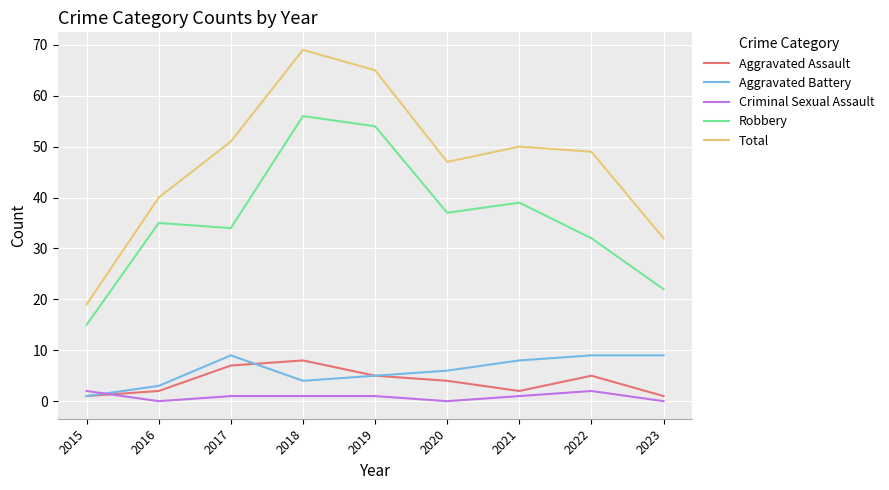

What is the difference between the maximum and minimum values in the Aggravated Battery series?

8